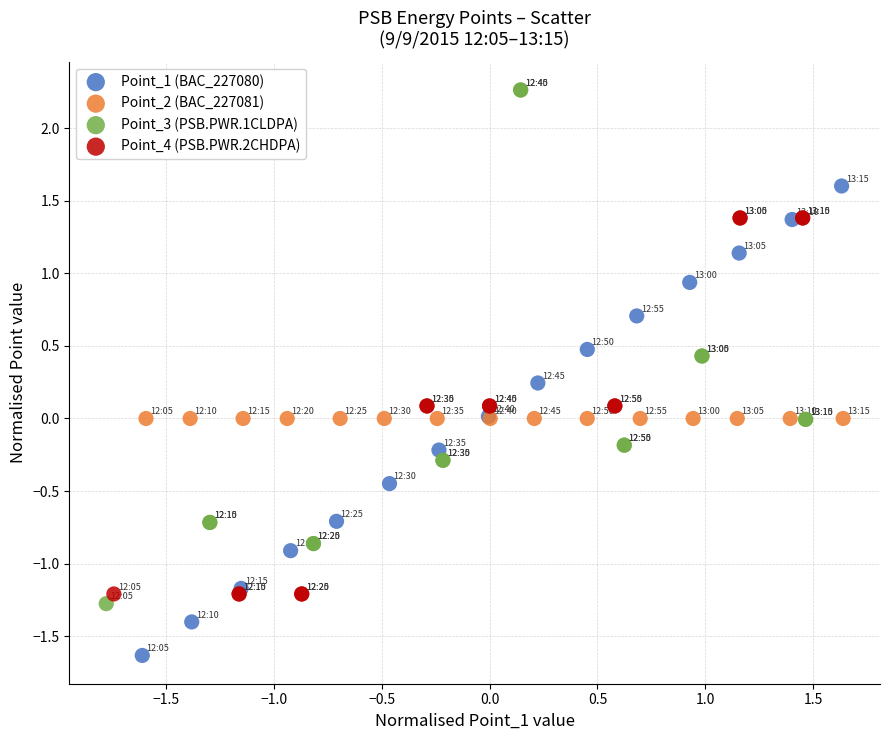

Which series reaches the maximum Y coordinate?

Point_3 (PSB.PWR.1CLDPA)